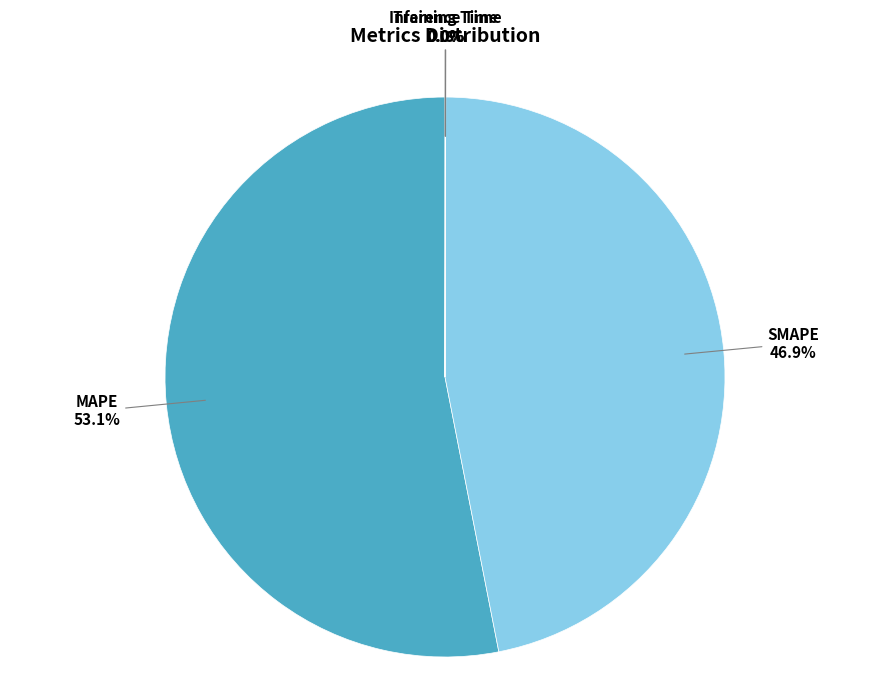

Which has a higher value, SMAPE or MAPE?

MAPE